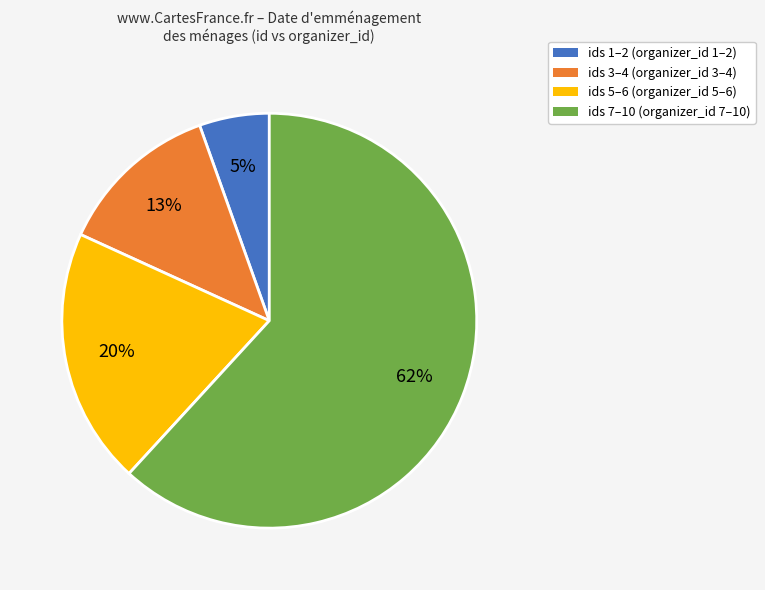

To the nearest percent, what is the difference between the ids 5–6 (organizer_id 5–6) and ids 1–2 (organizer_id 1–2) slice percentages?

15%